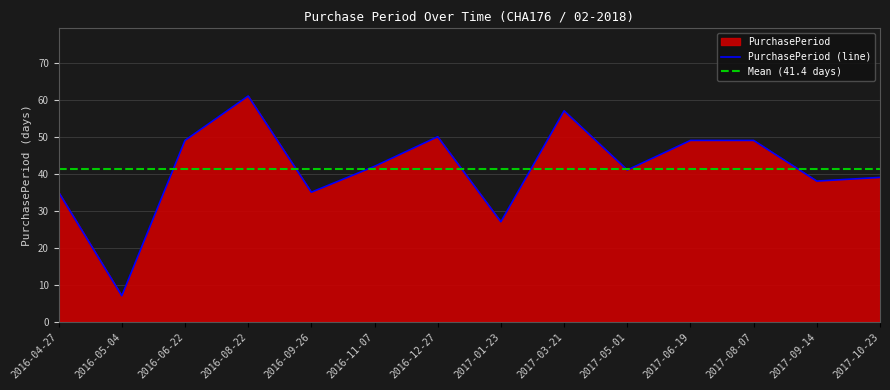

True or false: the data shows 49 at 2017-08-07.

True